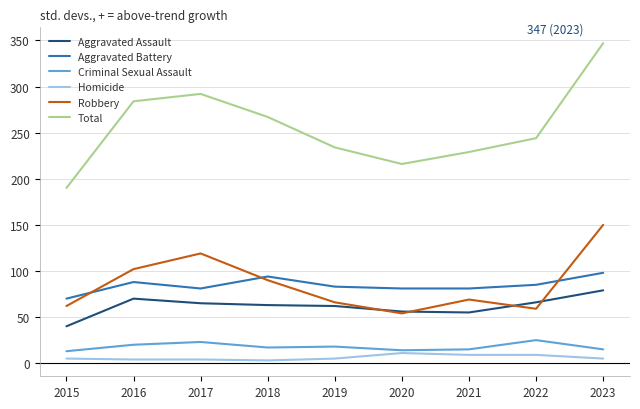

Which series changed the most between 2017 and 2023?

Total